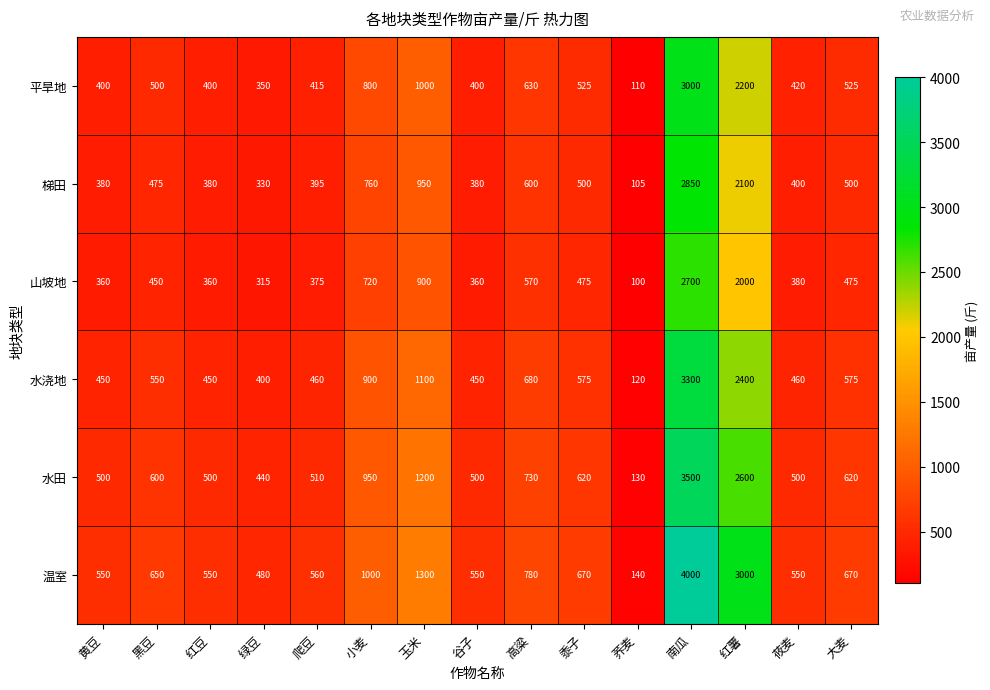

The value of 梯田 at 南瓜 is 4960. True or false?

False